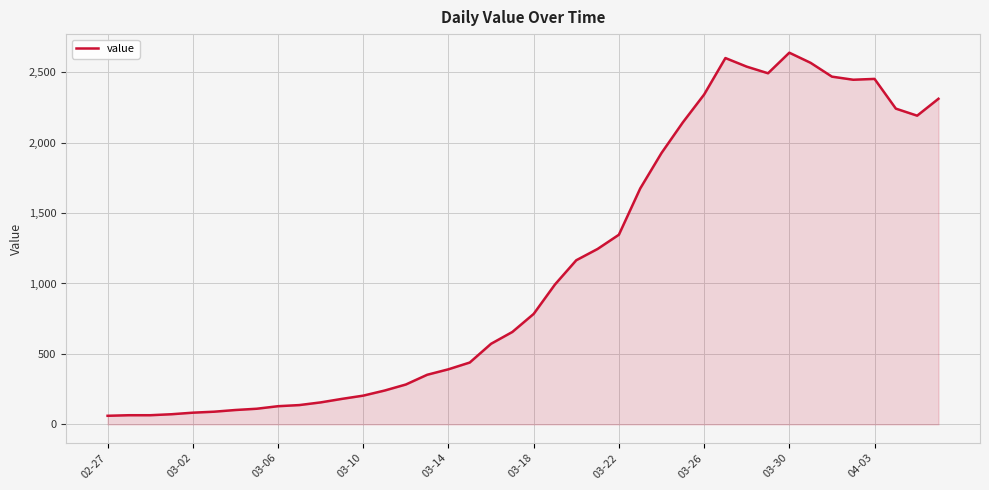

What is the smallest value displayed?

61